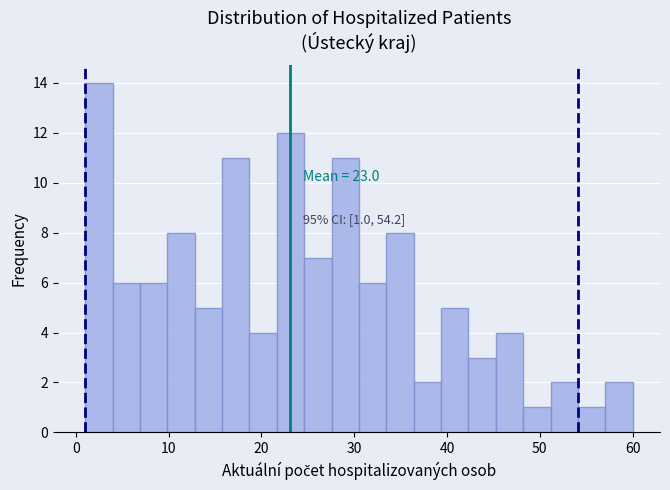

Around what value on the x-axis is the tallest bar? Give the approximate position of its centre, as read against the axis.

2